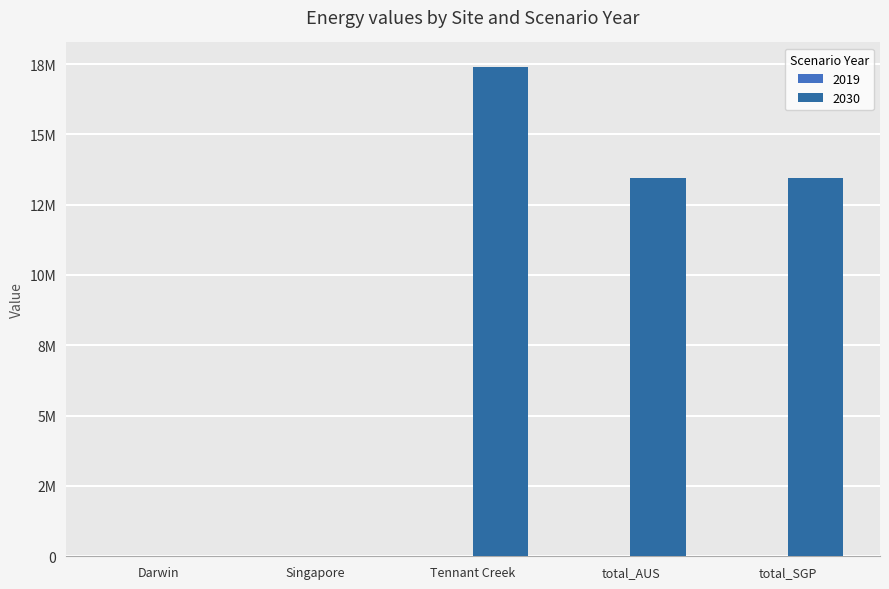

What is the sum of all values?

44320352.0